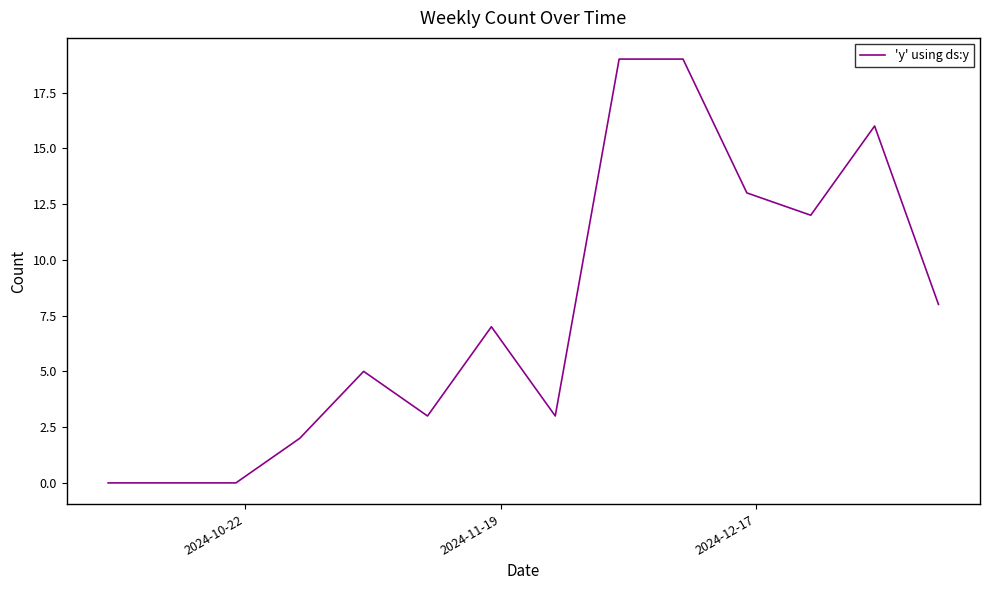

What is the maximum value shown in the chart?

19